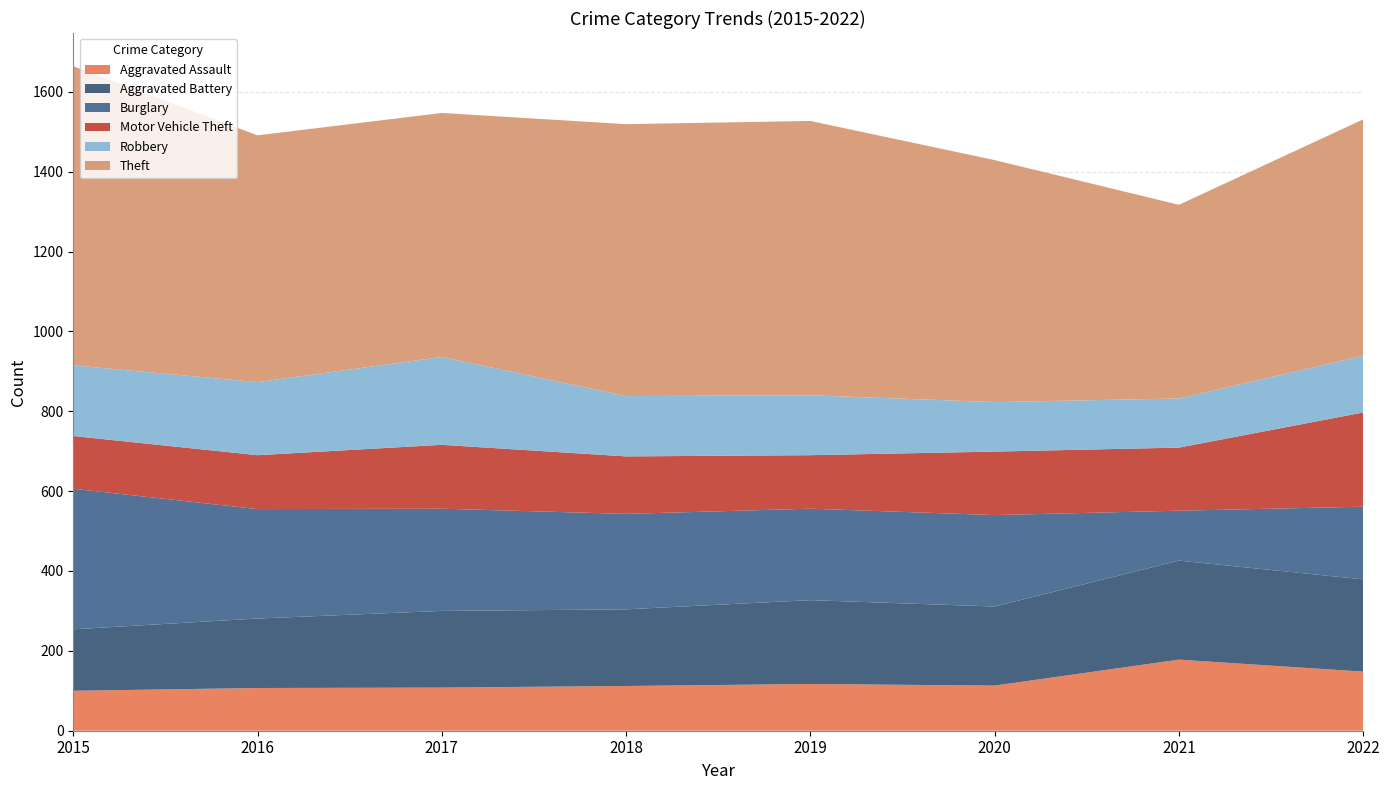

Reading left to right, extract all data points from this chart.

Aggravated Assault: 100	107	108	112	117	113	178	148
Aggravated Battery: 154	174	192	192	210	198	248	231
Burglary: 352	274	256	239	229	229	125	182
Motor Vehicle Theft: 132	135	160	144	134	159	158	236
Robbery: 177	183	220	151	150	124	123	142
Theft: 749	618	611	681	687	606	485	592